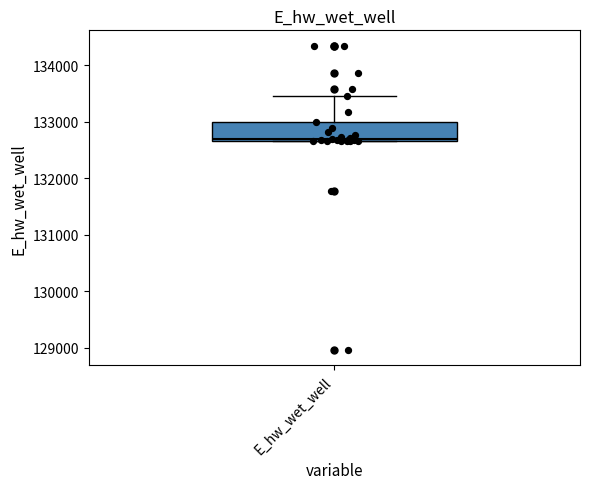

Where is the lower edge of the box for E_hw_wet_well on the y-axis? The values are not printed on the chart, so give them approximately, as read against the axis.

132700